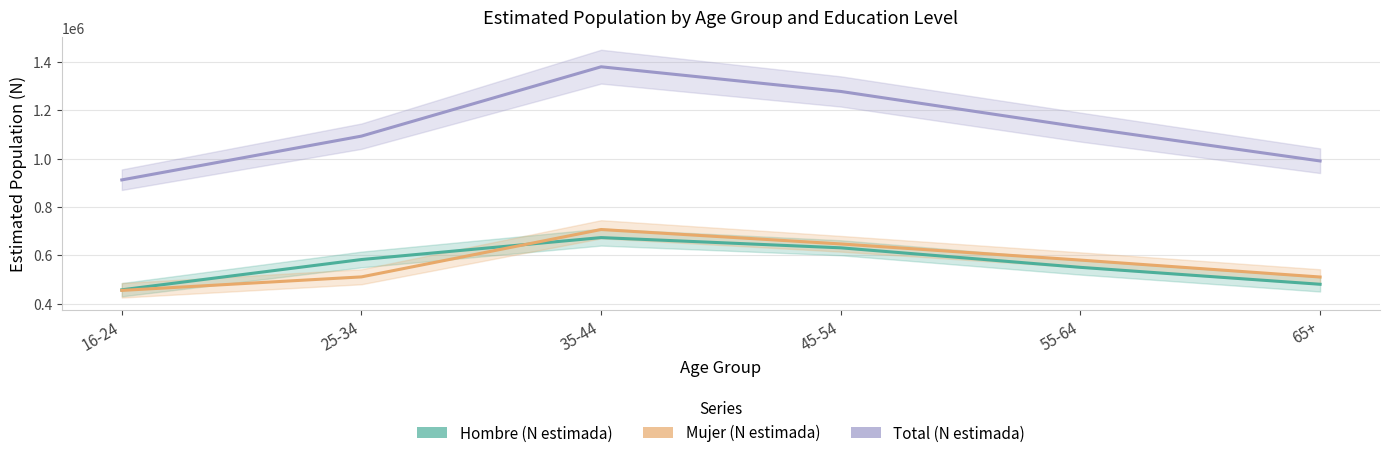

Which series has the largest total across all categories?

Total (N estimada)